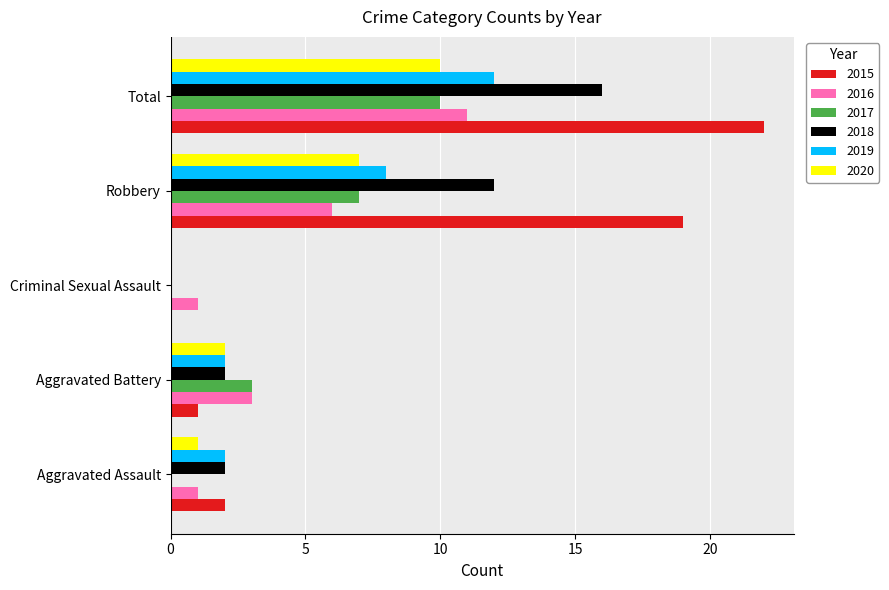

The 2016 series shows 6 at Robbery. True or false?

True